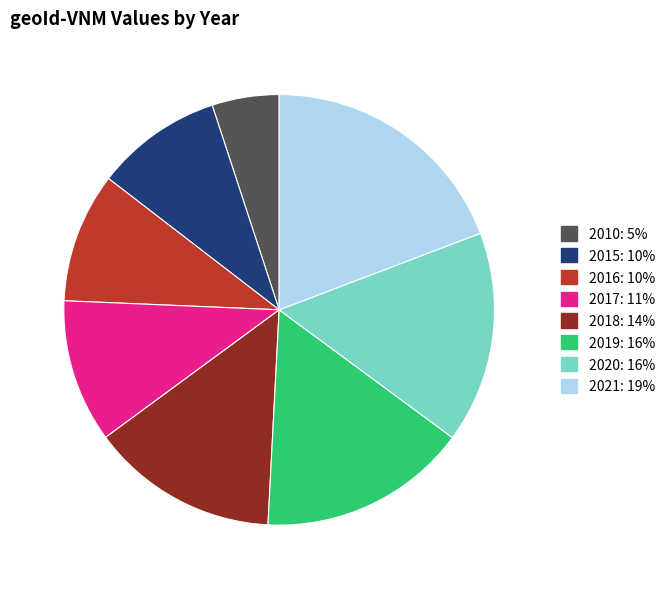

Which slice is the largest?

2021